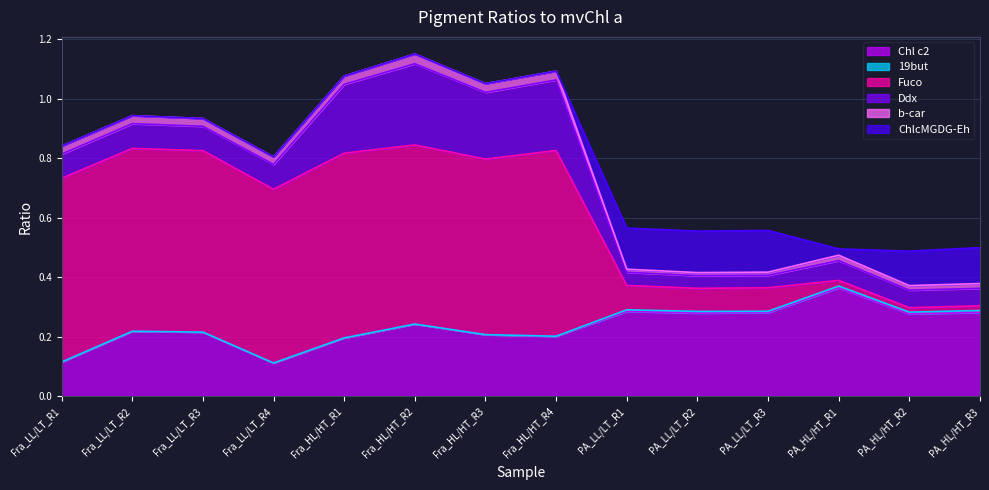

Does the chart display data point markers on the line(s)?

No